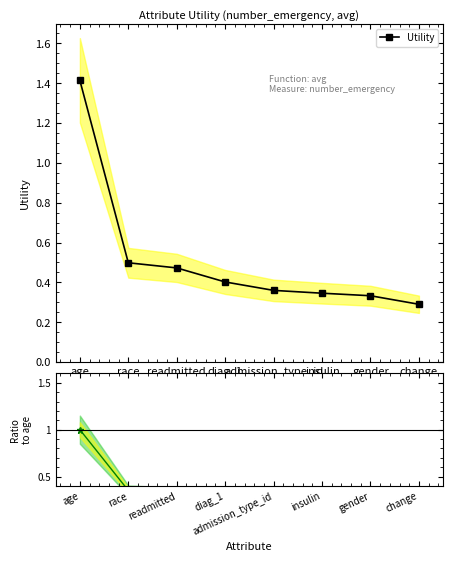

List the series in order of their overall mean, lowest first.

Ratio to age, Utility